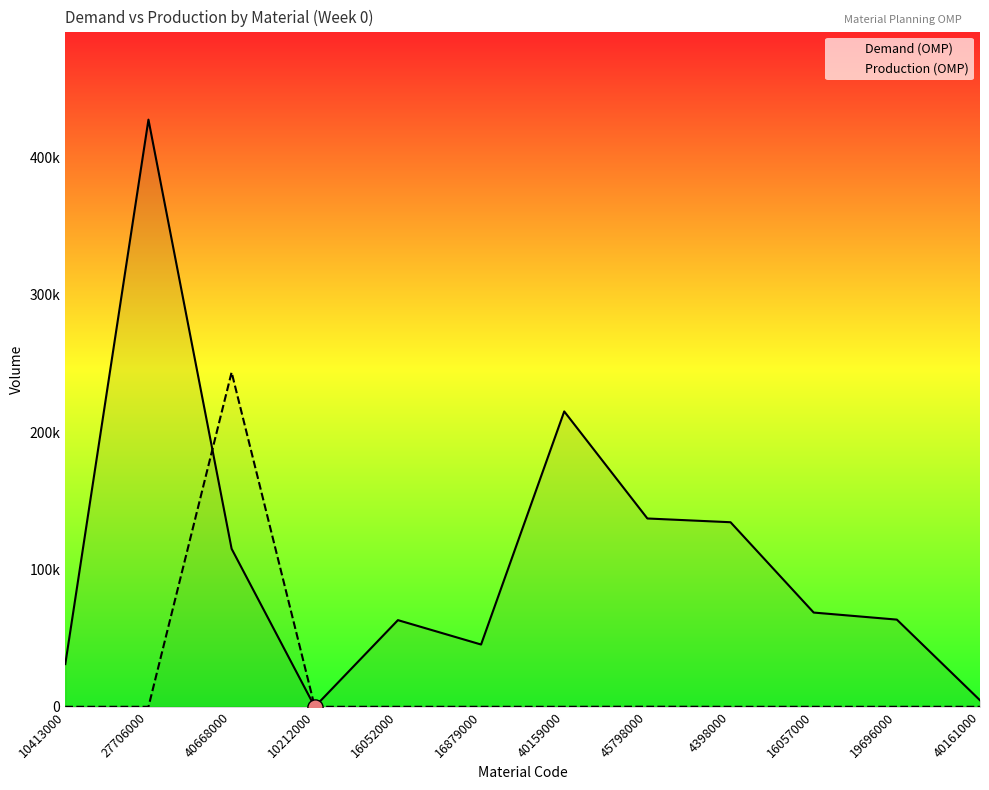

Which series contains the highest Y value?

Demand (OMP)